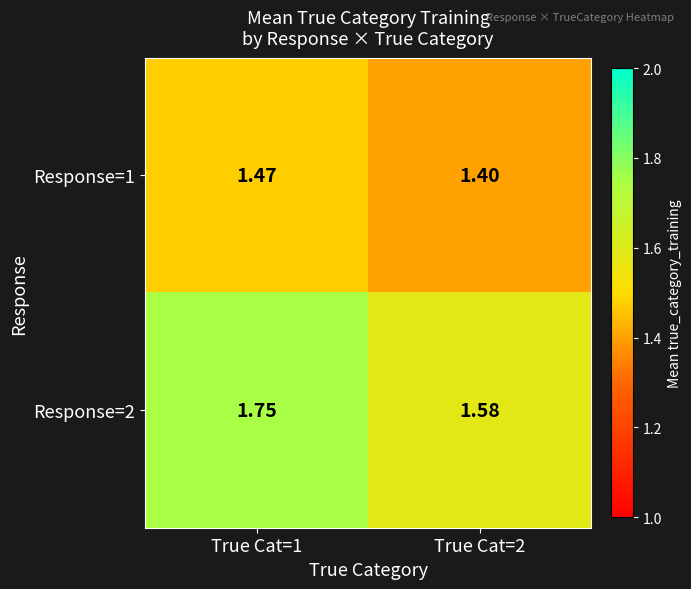

At how many categories does at least one series exceed 1?

2